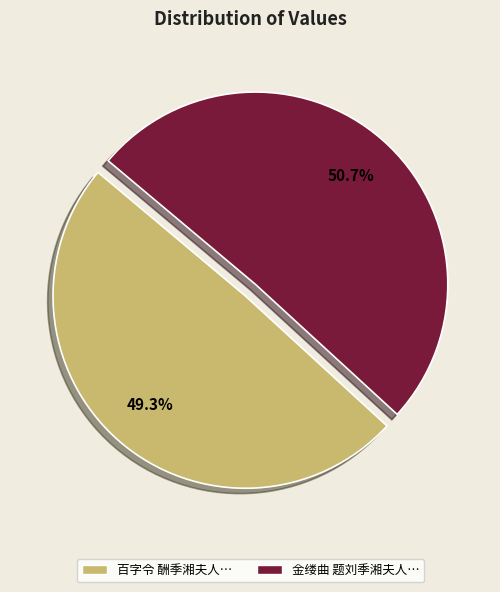

What percentage do 金缕曲 题刘季湘夫人… and 百字令 酬季湘夫人… together represent?

100.0%